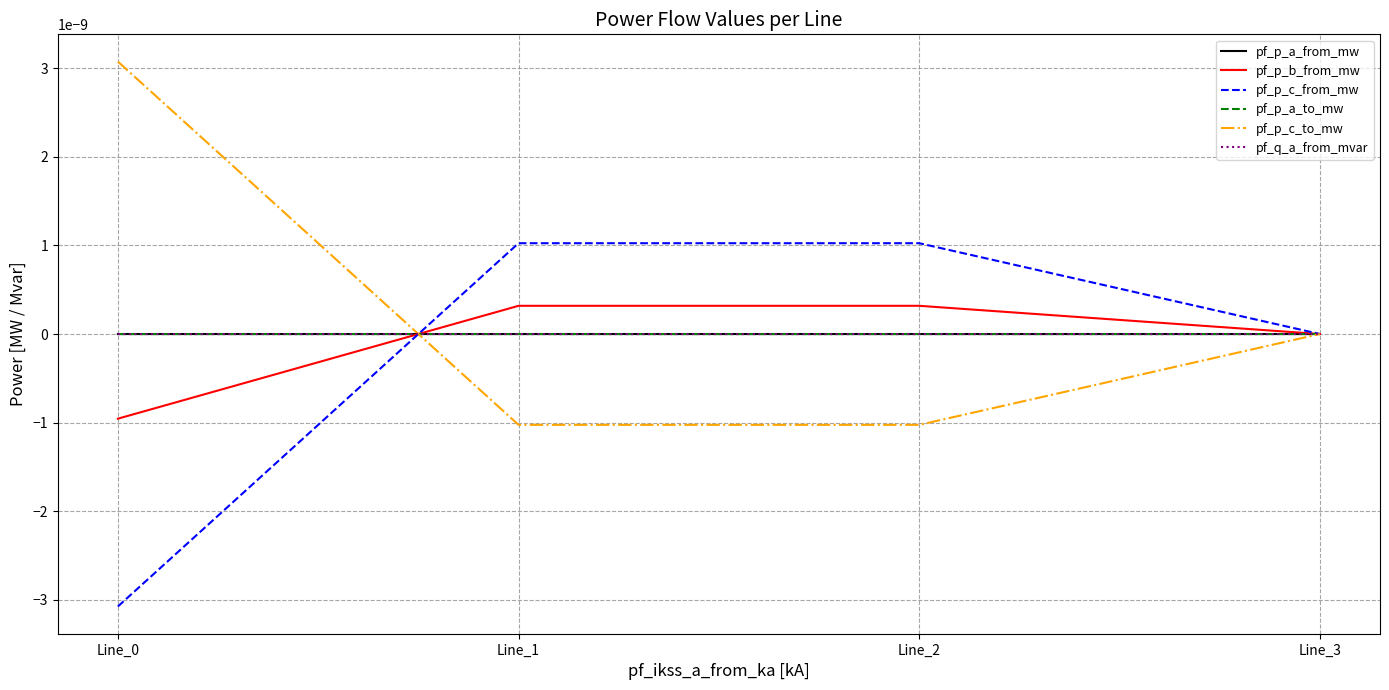

True or false: pf_p_a_from_mw and pf_p_c_from_mw cross at least once.

True